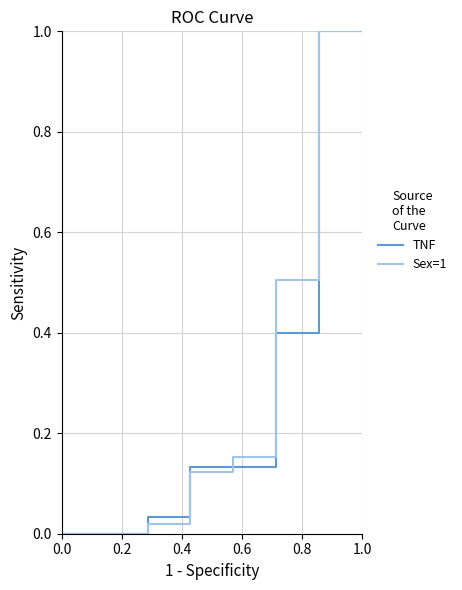

What is the highest value of the Sex=1 series?

1.0